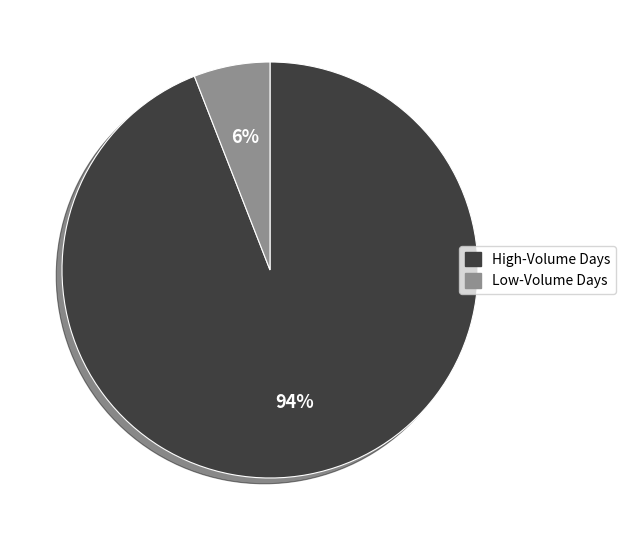

Does any single category account for the majority?

Yes